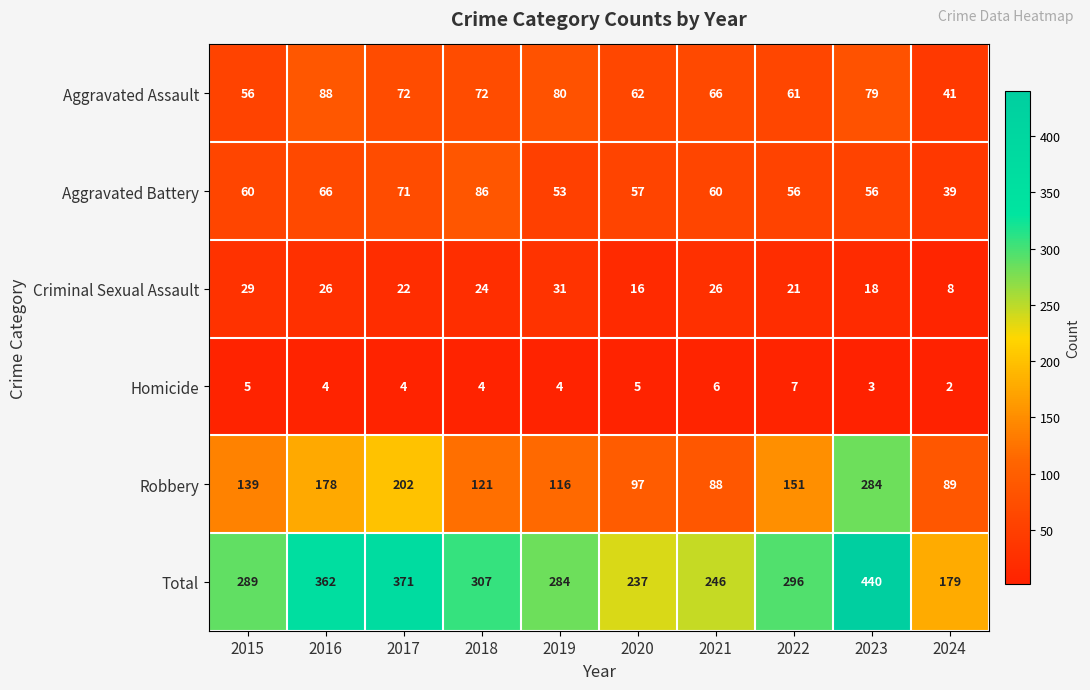

True or false: Robbery has a value of 155 at 2021.

False